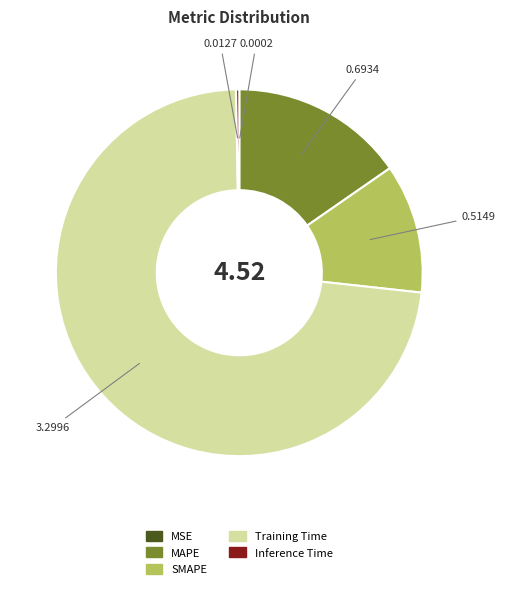

Which category accounts for the majority?

Training Time